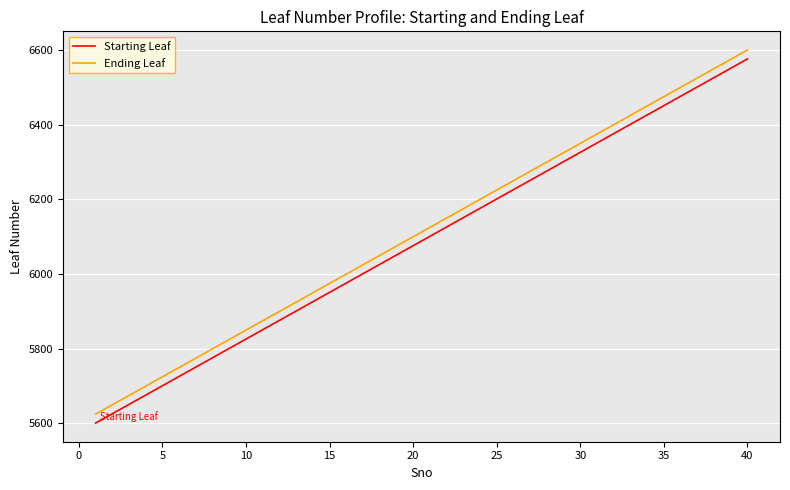

What is the sum of all Starting Leaf values?

243540